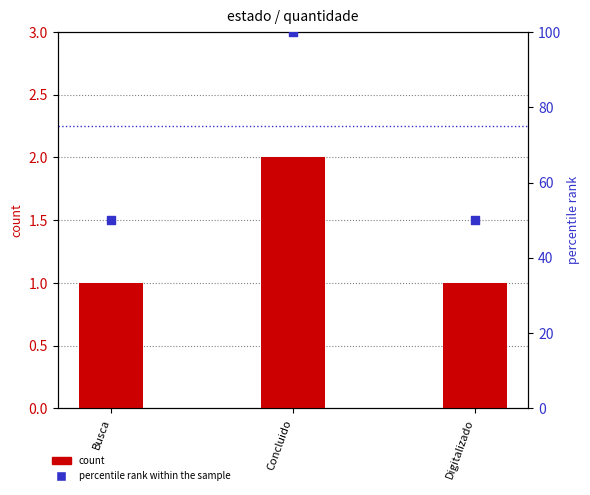

Which series reaches the minimum Y coordinate?

count